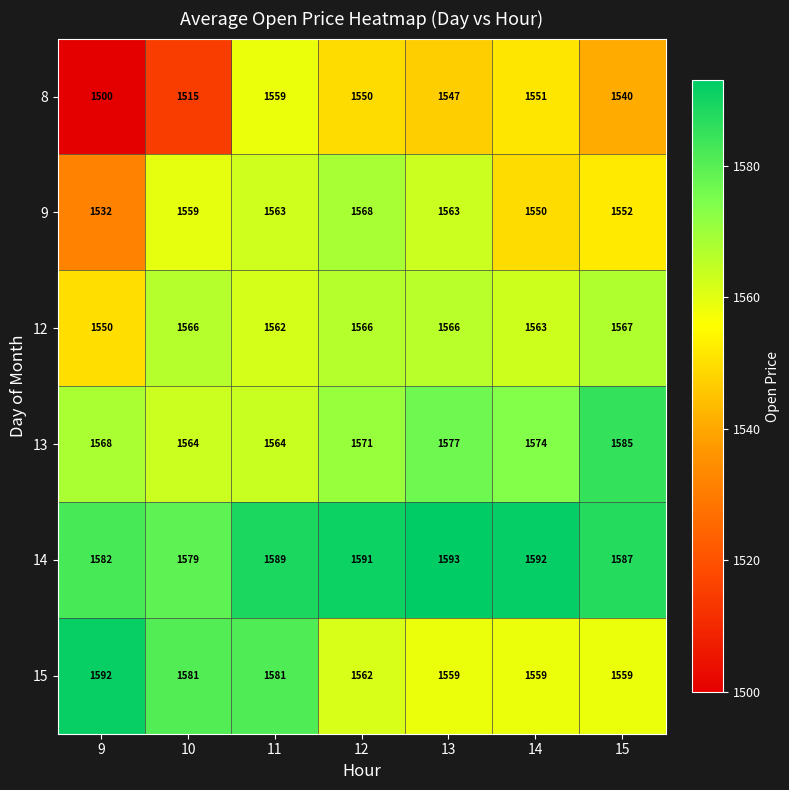

Count the number of data series in this chart.

6